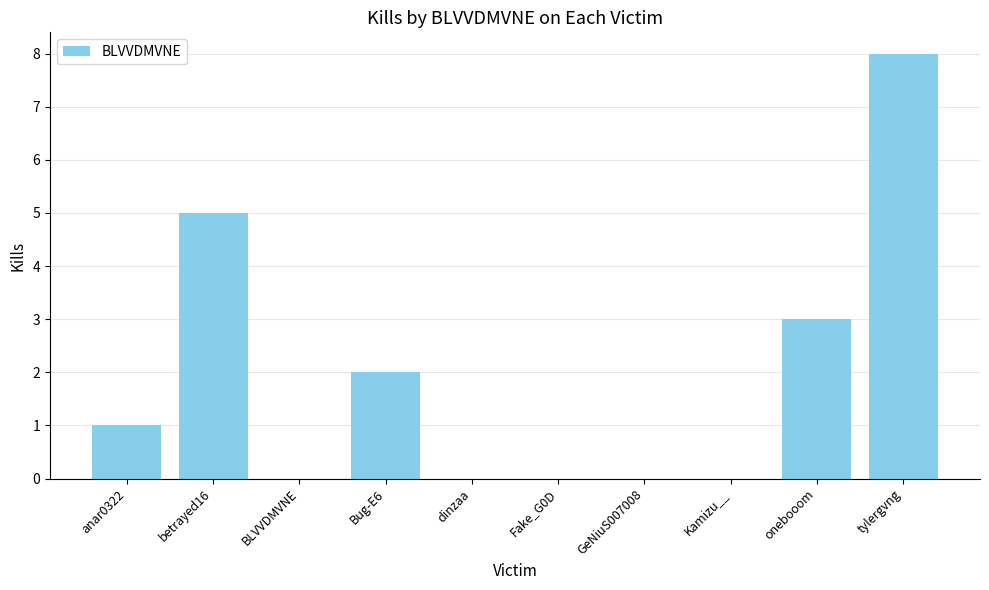

Reading right to left, extract all data points from this chart.

tylergvng=8	onebooom=3	Kamizu__=0	GeNiuS007008=0	Fake_G0D=0	dinzaa=0	Bug-E6=2	BLVVDMVNE=0	betrayed16=5	anar0322=1